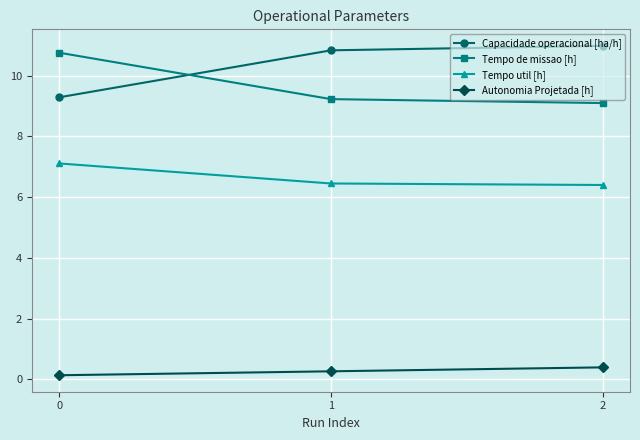

What is the sum of all Tempo de missao [h] values?

29.1